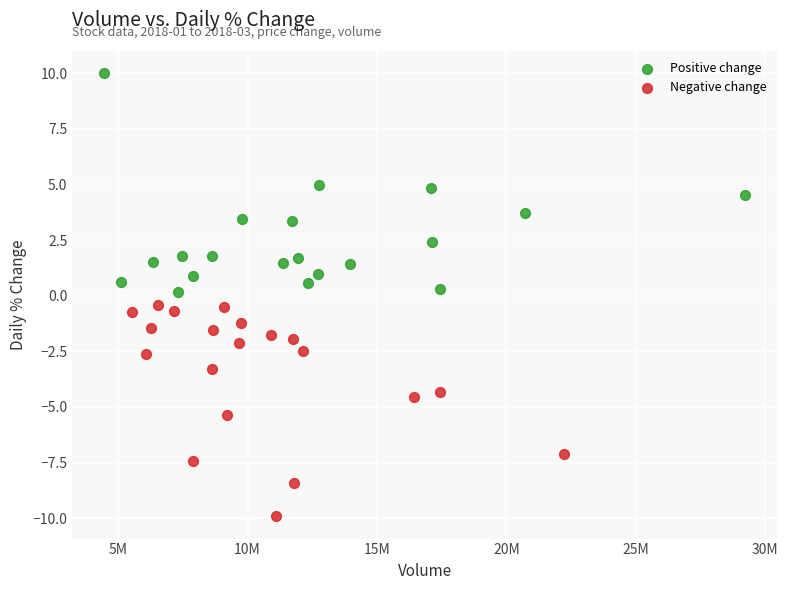

Which series reaches the minimum Y coordinate?

Negative change